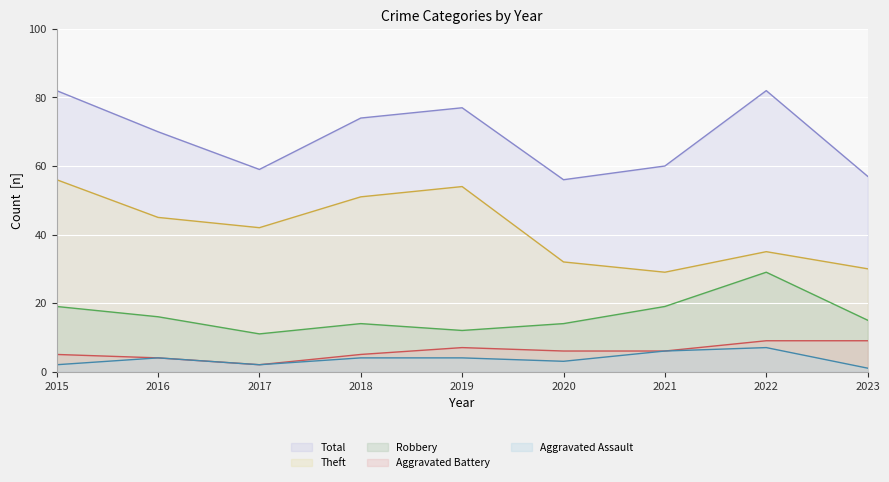

Does the chart display data point markers on the line(s)?

No